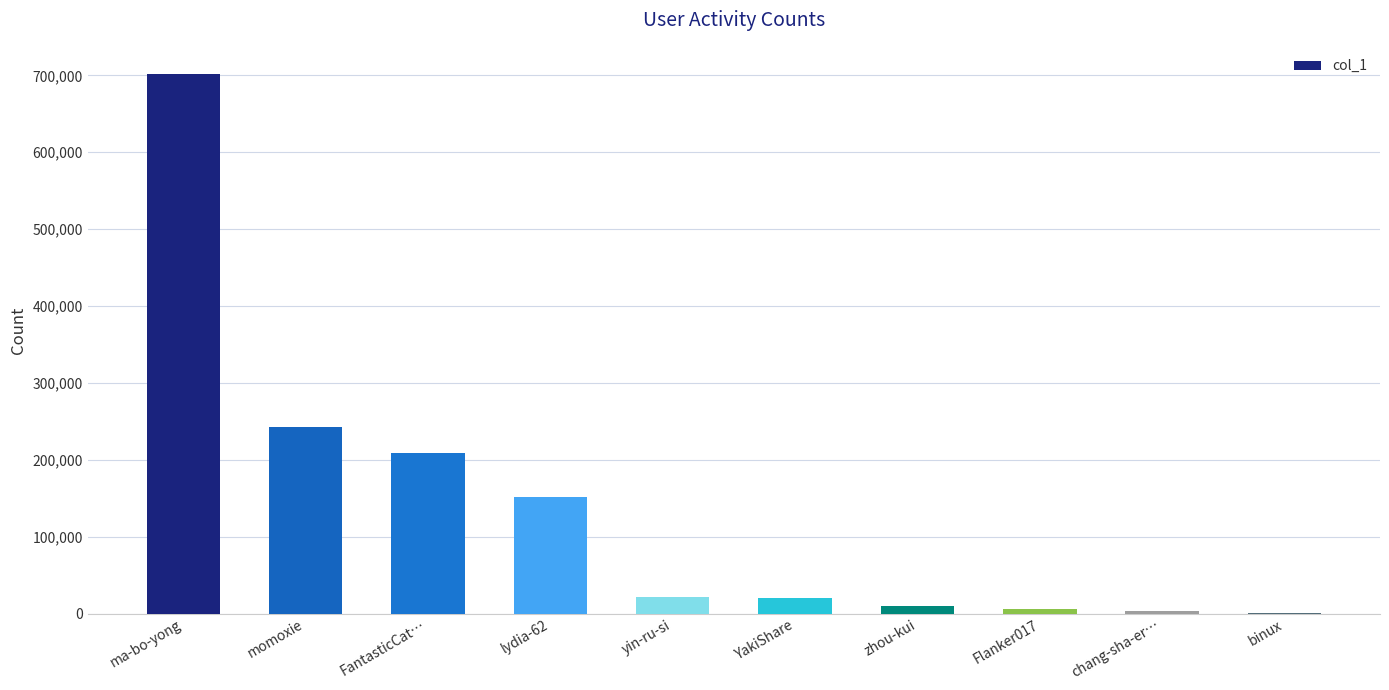

Approximately how many times larger is the value at ma-bo-yong compared to Flanker017?

123.9